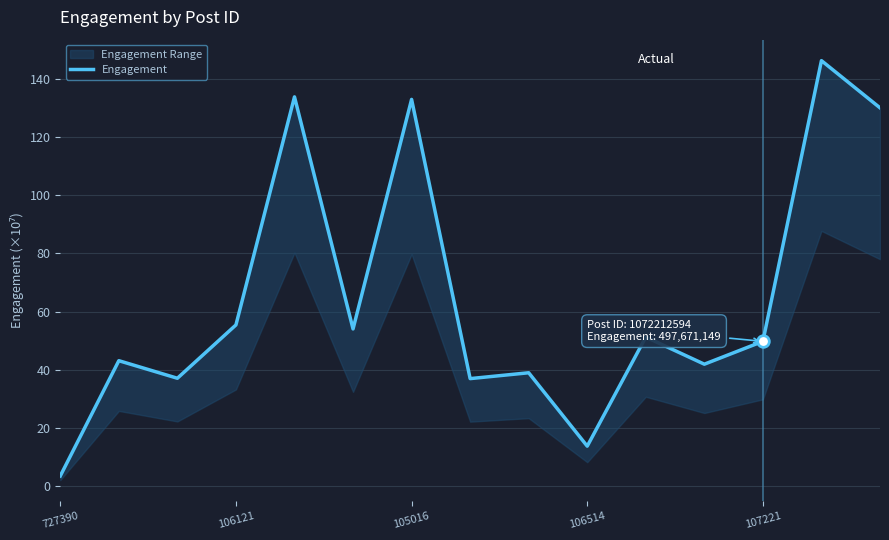

Which has a higher value, 7 or 6?

6